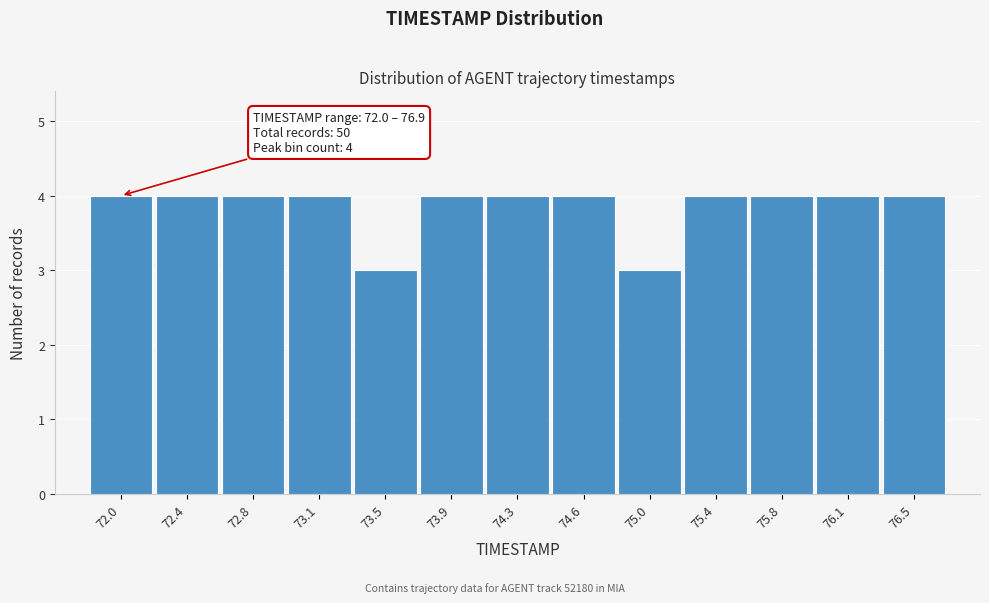

Reading left to right, transcribe all the data shown in this chart.

72.0=4	72.4=4	72.8=4	73.1=4	73.5=3	73.9=4	74.3=4	74.6=4	75.0=3	75.4=4	75.8=4	76.1=4	76.5=4